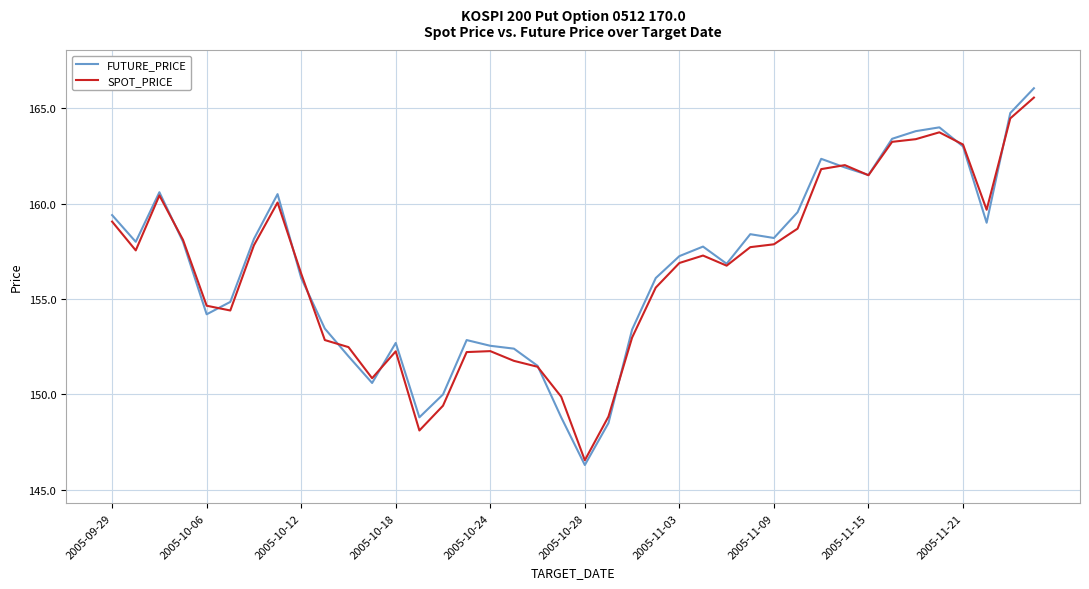

How many series are shown in this chart?

2